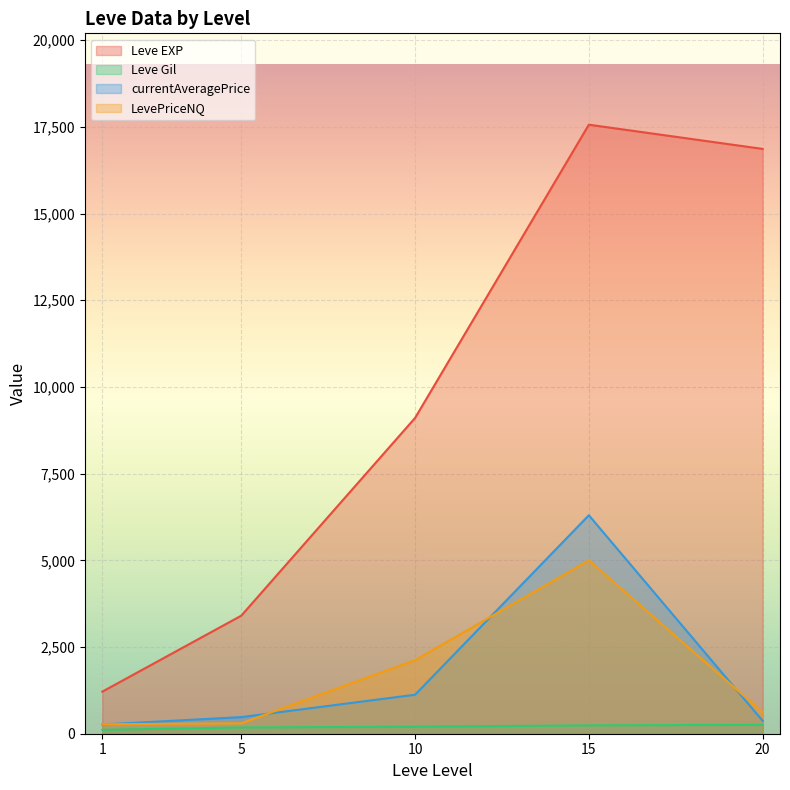

Between 10 and 10, which series saw the biggest shift?

Leve EXP